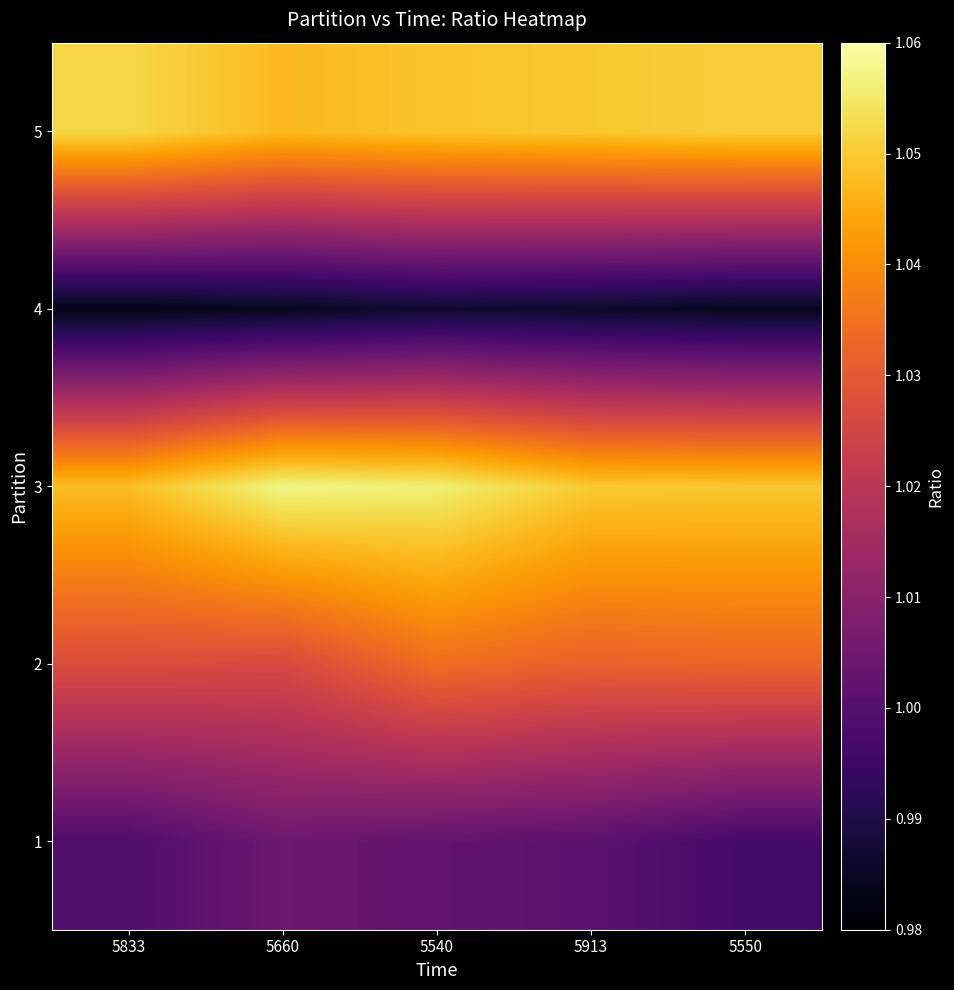

Which has a higher value, 5833 or 5550?

5833